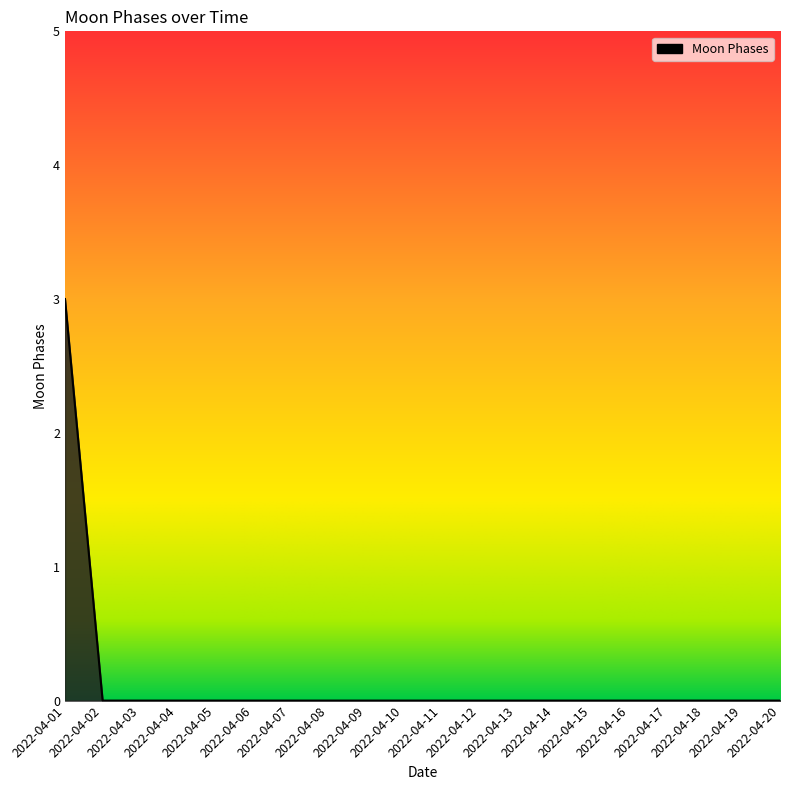

What is the sum of all values?

3